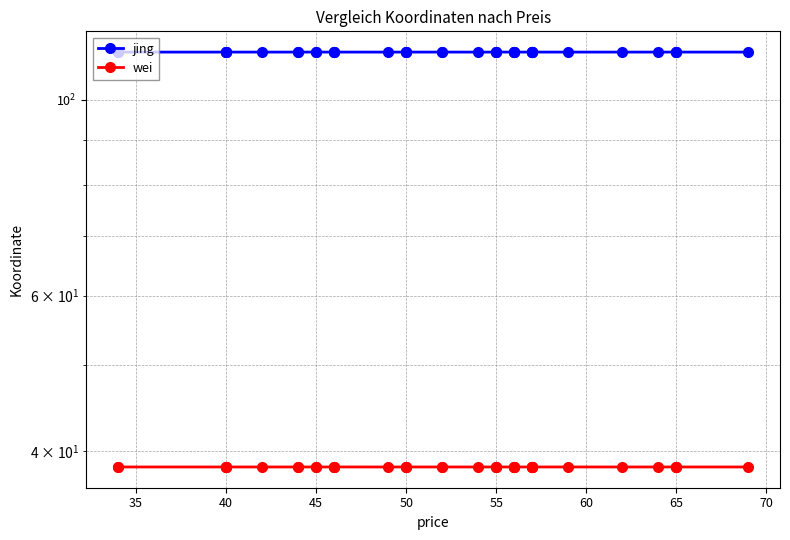

Which series has the largest range (max minus min)?

jing